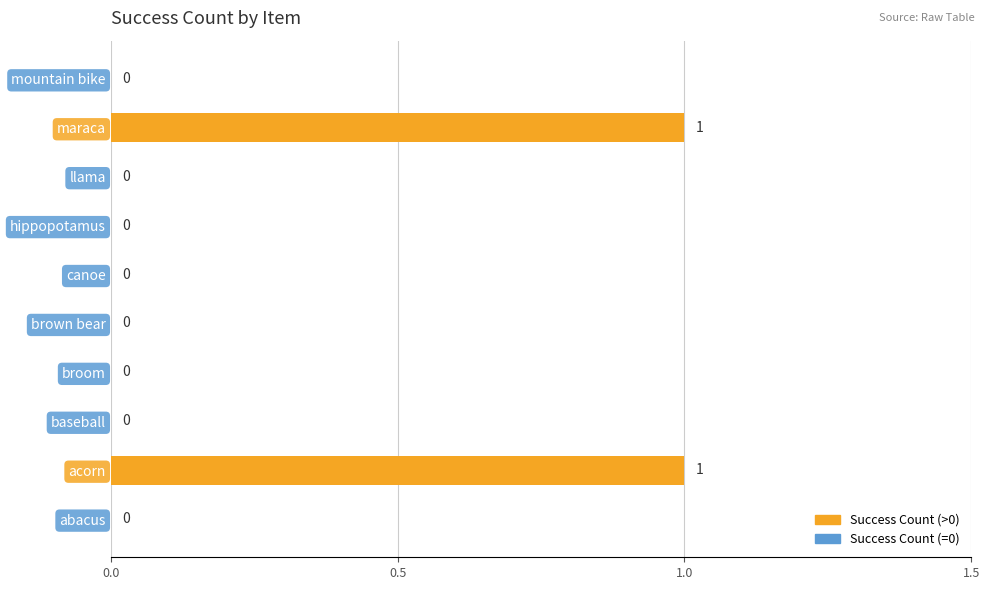

Reading bottom to top, what are all the values shown in this chart?

abacus=0	acorn=1	baseball=0	broom=0	brown bear=0	canoe=0	hippopotamus=0	llama=0	maraca=1	mountain bike=0